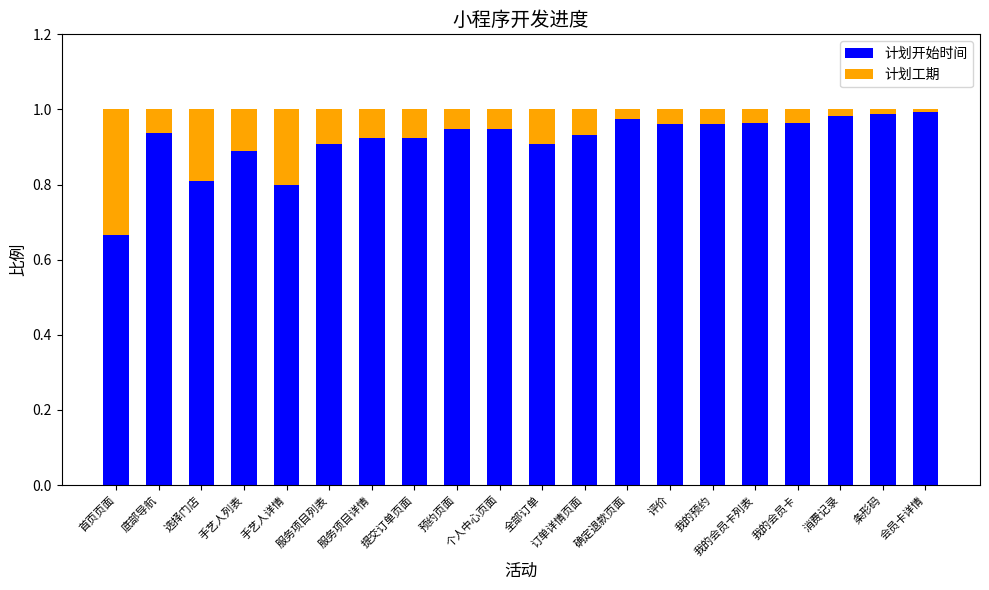

How many bars are there in total?

20